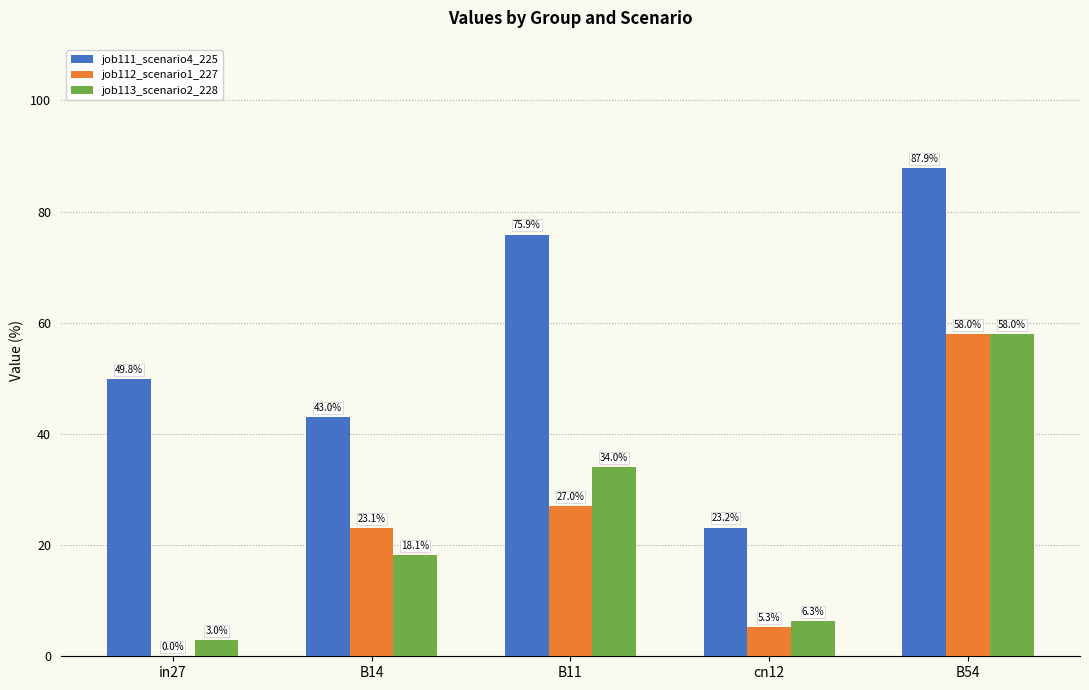

What are all the series names shown in the legend?

job111_scenario4_225, job112_scenario1_227, job113_scenario2_228